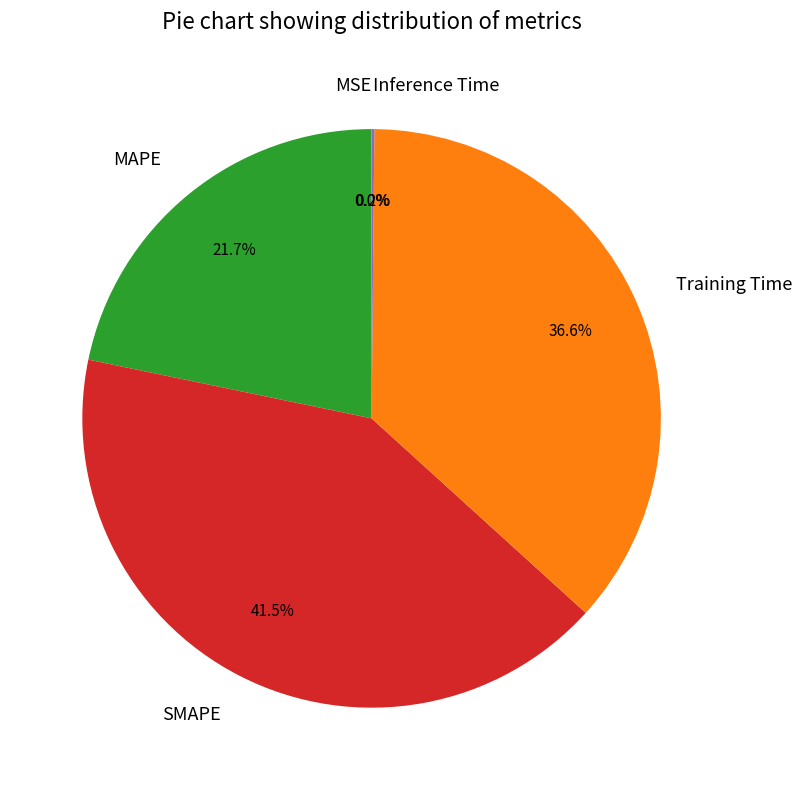

Which category has the biggest portion of the pie?

SMAPE